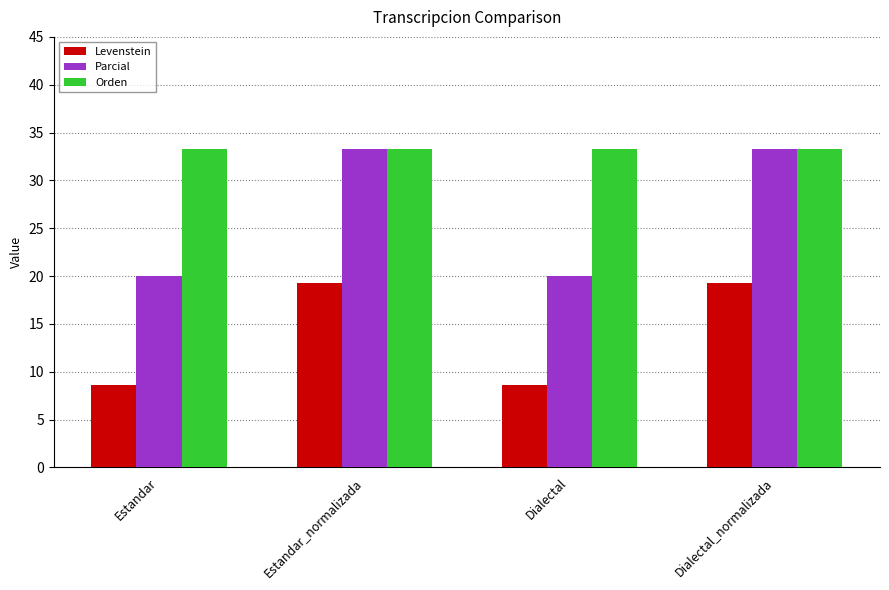

What is the value of the Levenstein bar at the 1st from the left?

8.6